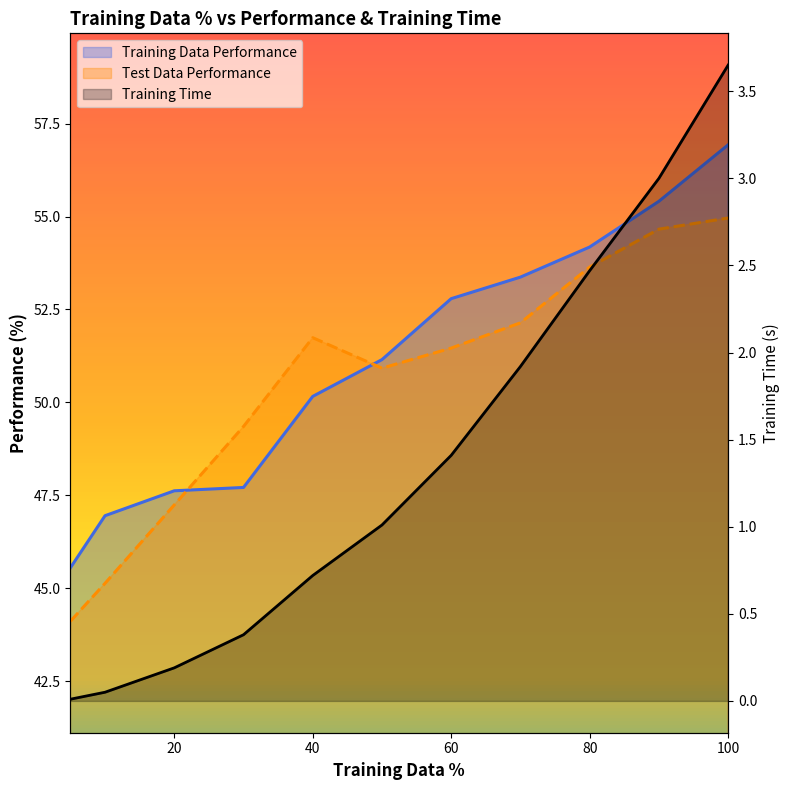

In Test Data Performance, how many points are lower than both neighbors (excluding endpoints)?

1